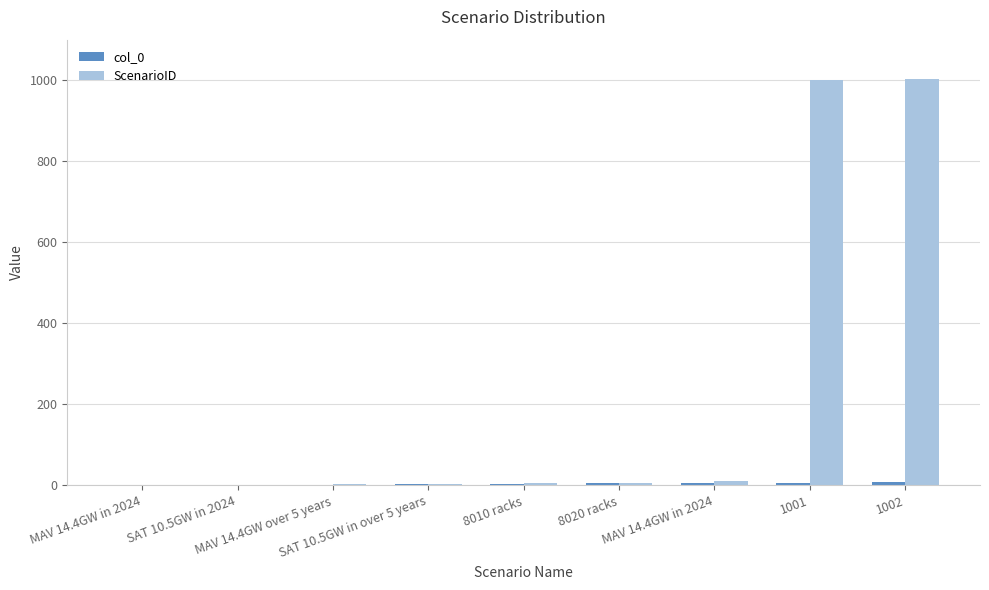

What is the maximum value for col_0?

8